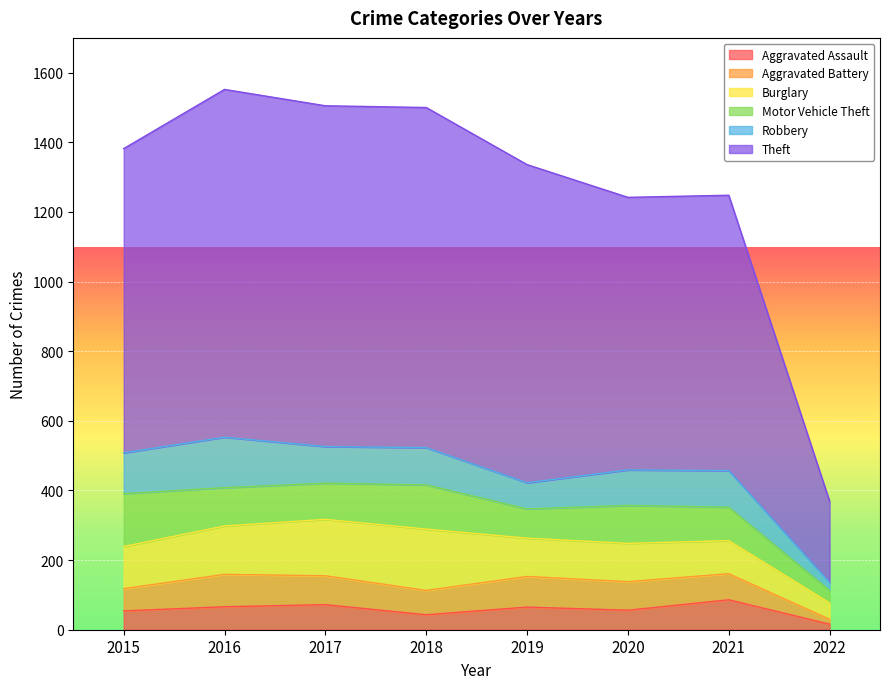

Reading left to right, list all the values displayed in this chart.

Aggravated Assault: 2015=54	2016=66	2017=72	2018=43	2019=65	2020=56	2021=86	2022=16
Aggravated Battery: 2015=64	2016=93	2017=83	2018=70	2019=88	2020=82	2021=75	2022=14
Burglary: 2015=121	2016=139	2017=162	2018=176	2019=110	2020=110	2021=95	2022=47
Motor Vehicle Theft: 2015=152	2016=110	2017=104	2018=127	2019=84	2020=109	2021=96	2022=36
Robbery: 2015=117	2016=145	2017=105	2018=107	2019=75	2020=102	2021=105	2022=23
Theft: 2015=874	2016=999	2017=979	2018=977	2019=914	2020=783	2021=791	2022=233